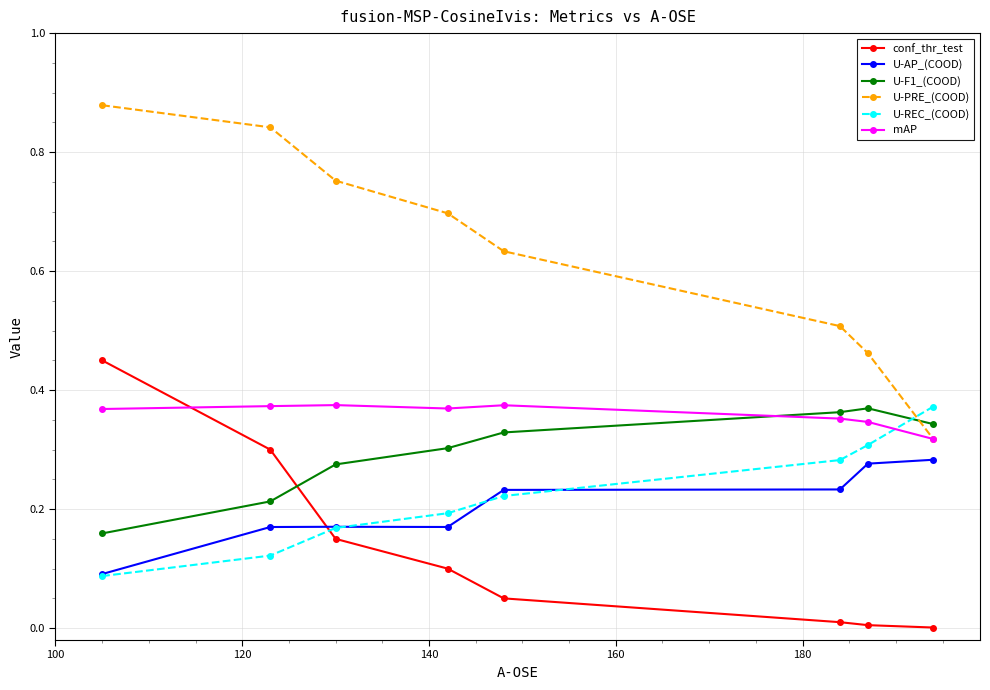

True or false: mAP has more than 0 points higher than both neighbors.

True